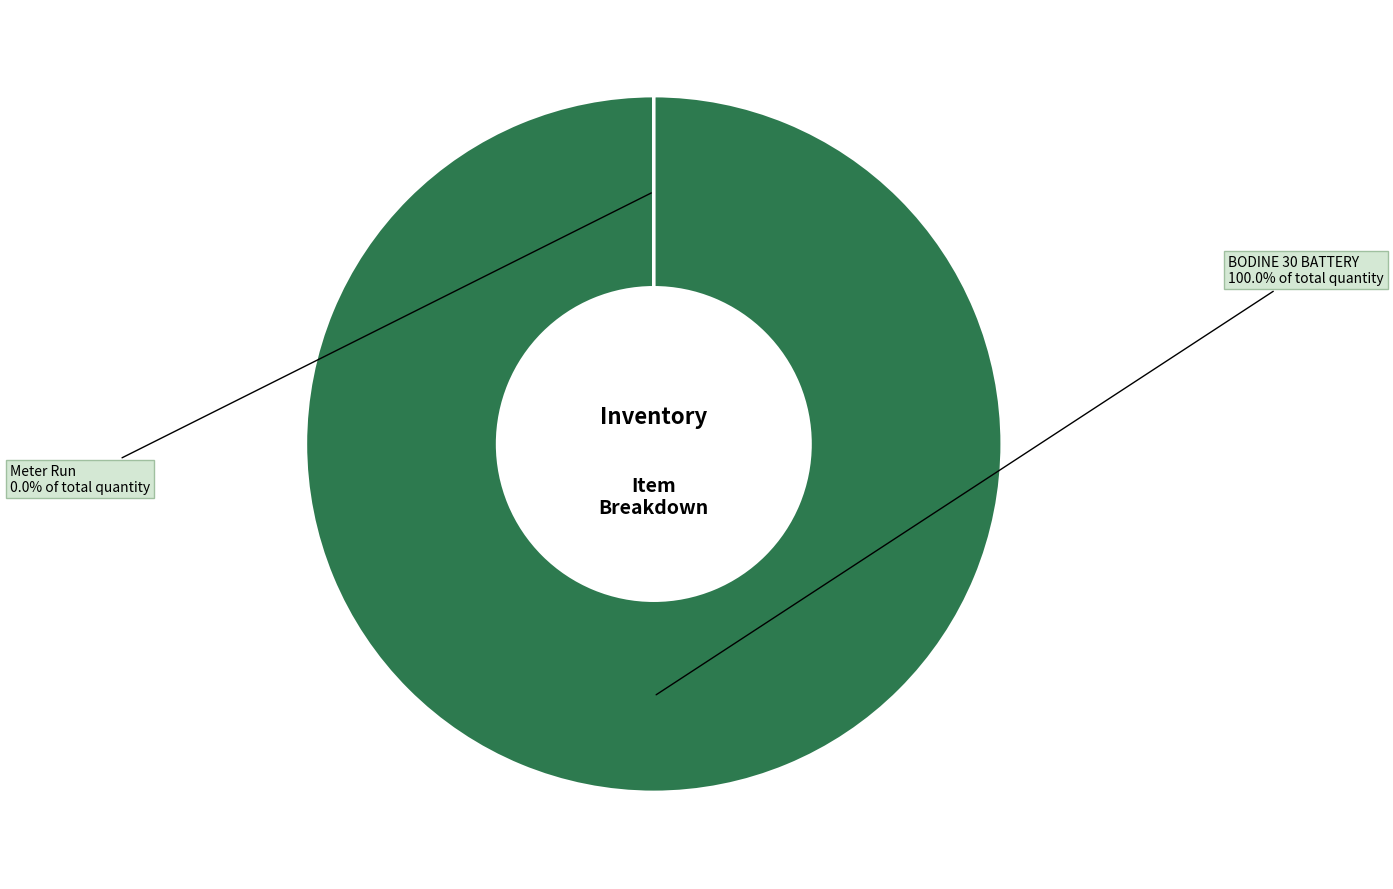

Rank the categories by value from lowest to highest.

Meter Run, BODINE 30 BATTERY